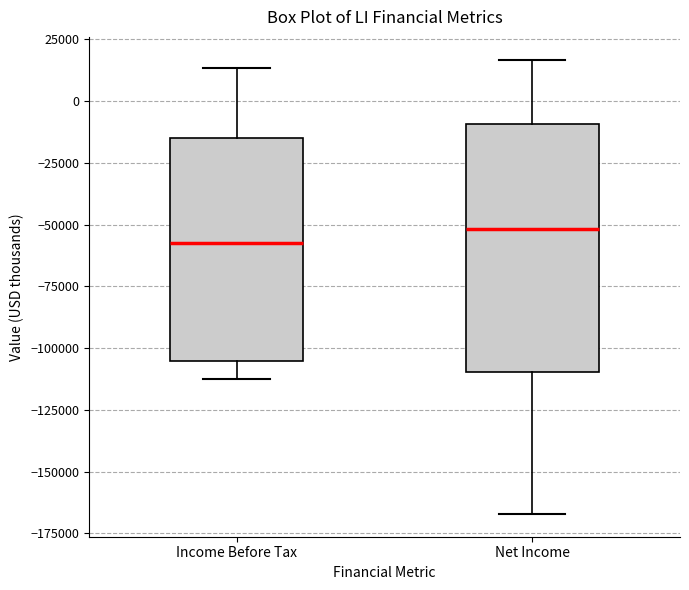

Which box has the lowest median line?

Income Before Tax